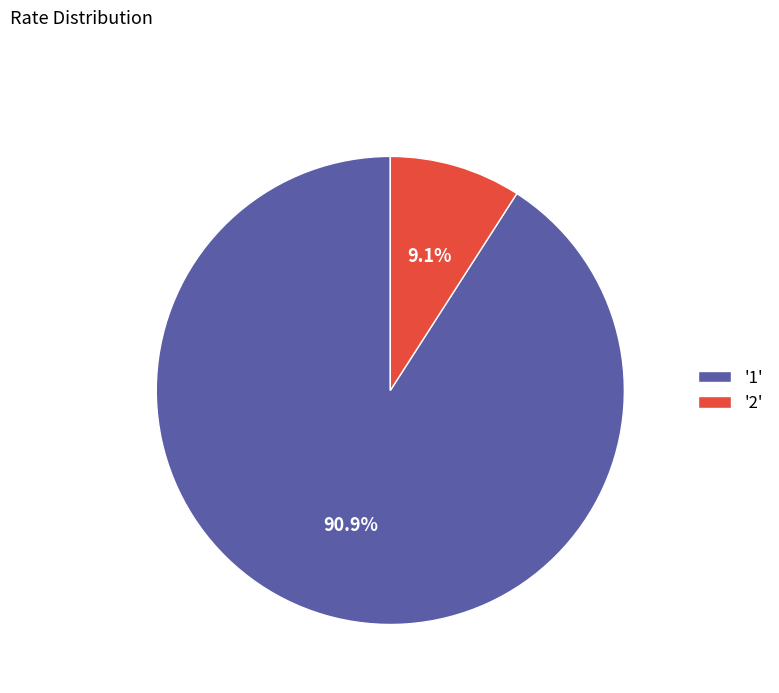

How many slices are in this pie chart?

2